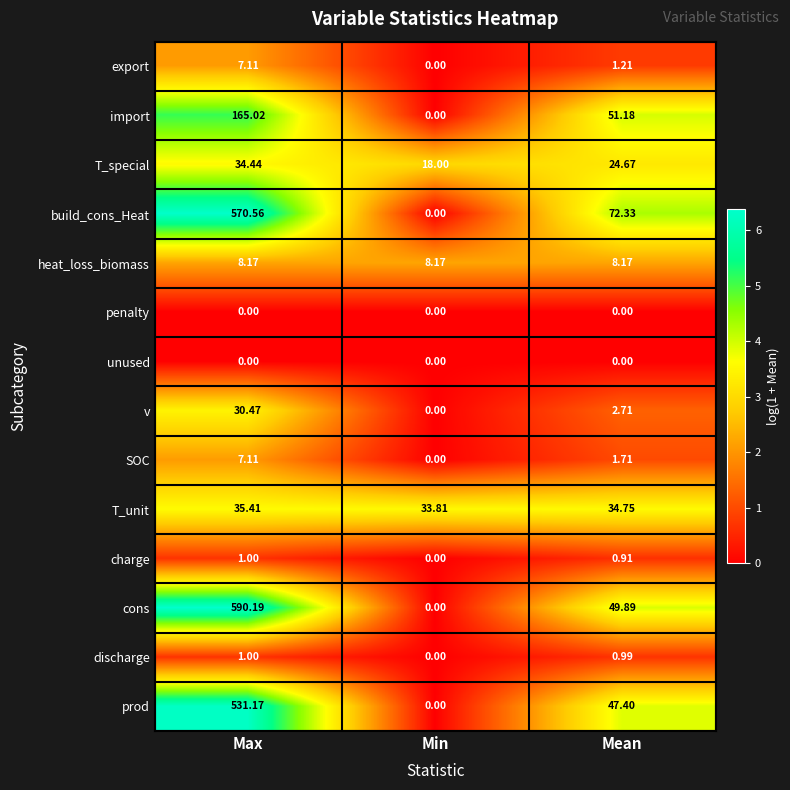

Between Max and Min, which series saw the biggest shift?

cons